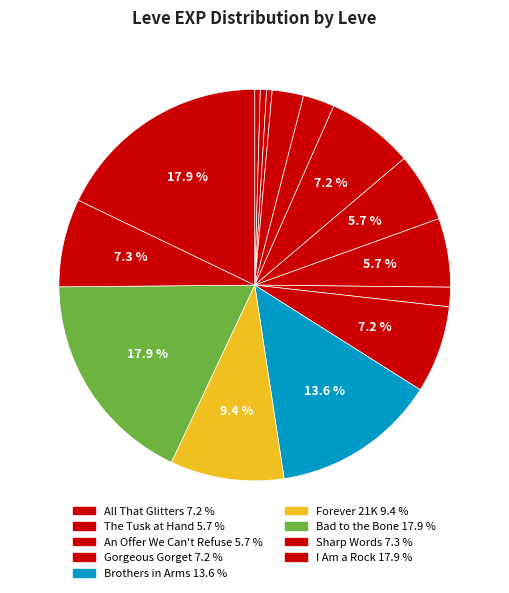

How many slices are in this pie chart?

15